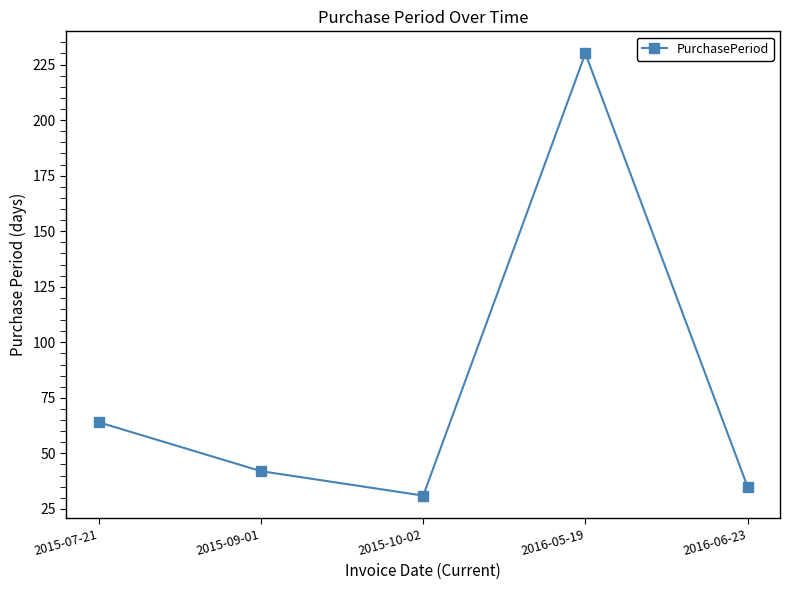

What position from the right is 2016-05-19?

2